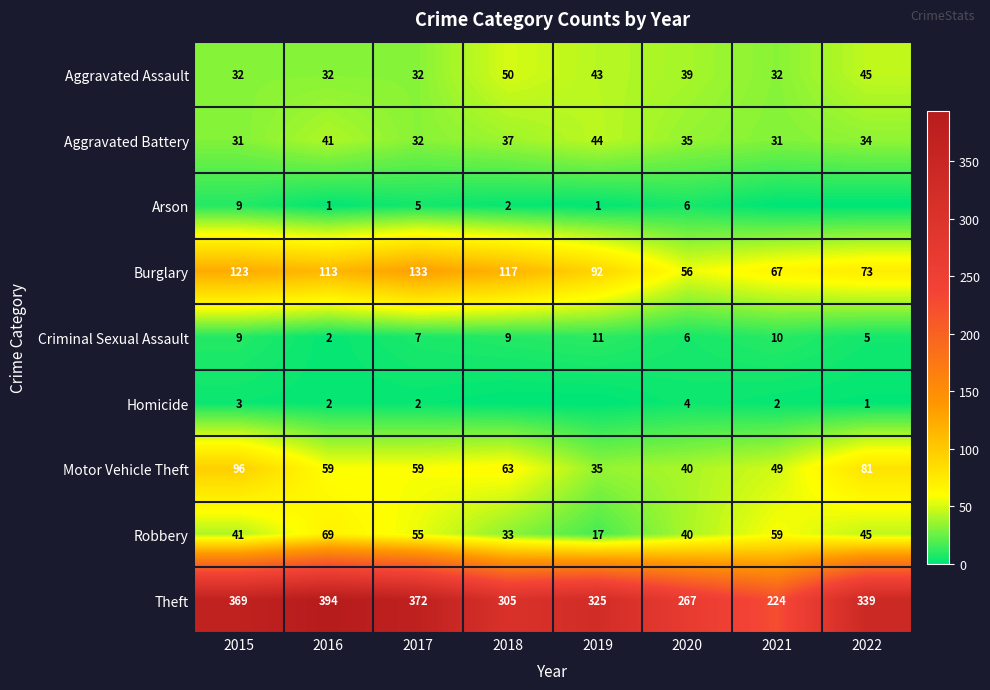

How many Criminal Sexual Assault values are between 6 and 10?

5